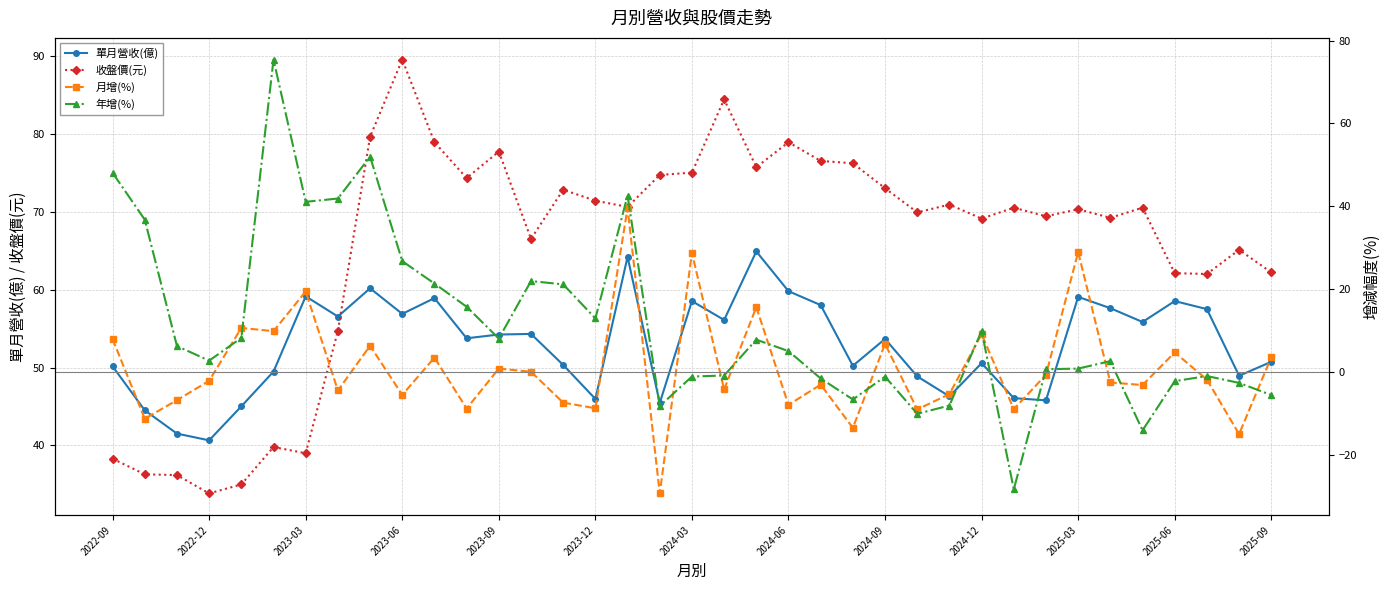

Read the 收盤價(元) value at 2023-06.

89.5